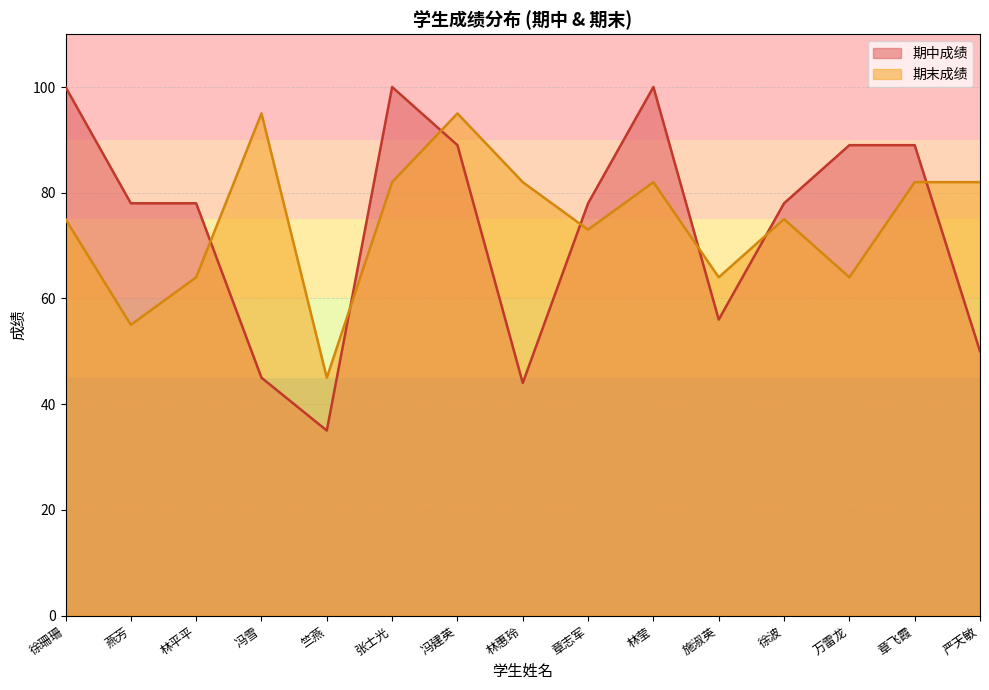

How many values in the 期末成绩 series are below 75?

6